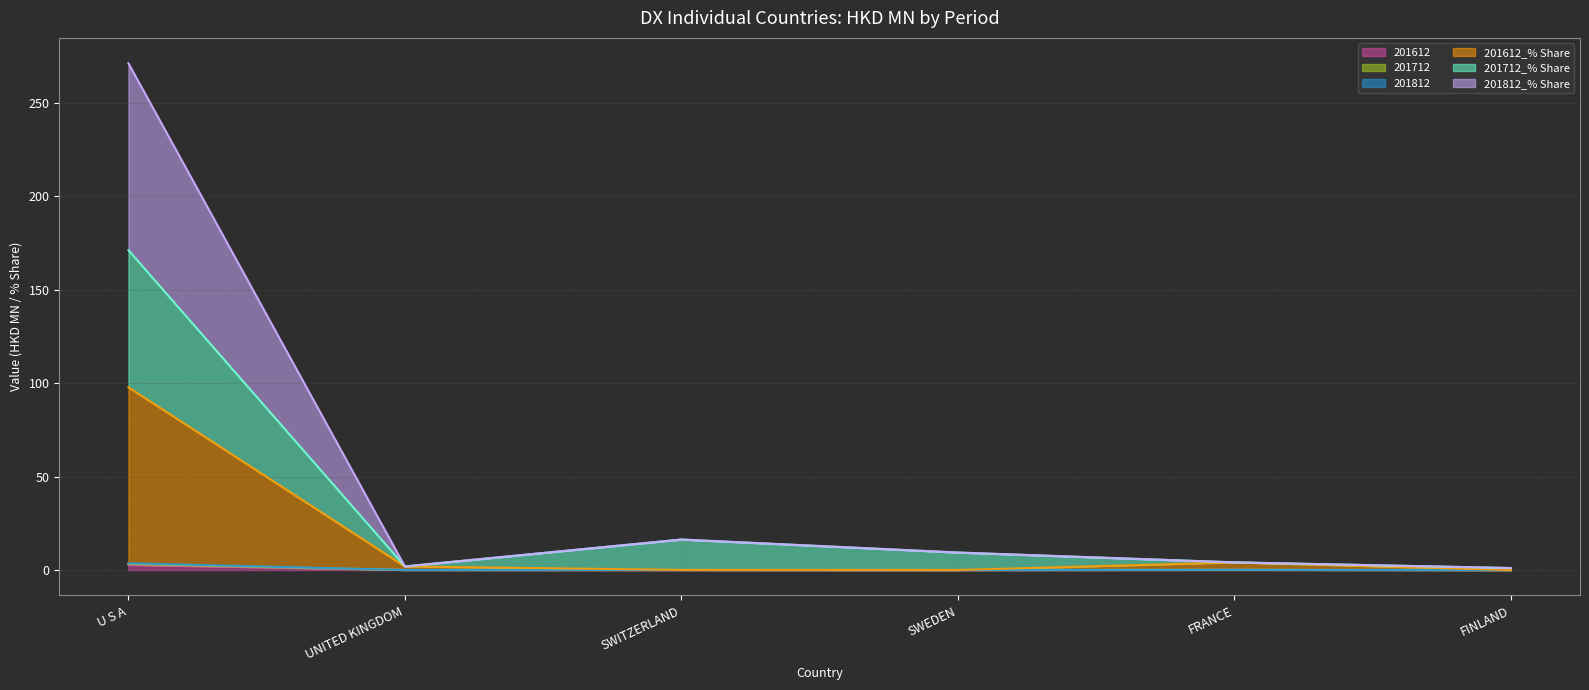

The value of 201612 at FINLAND is 1.0. True or false?

False